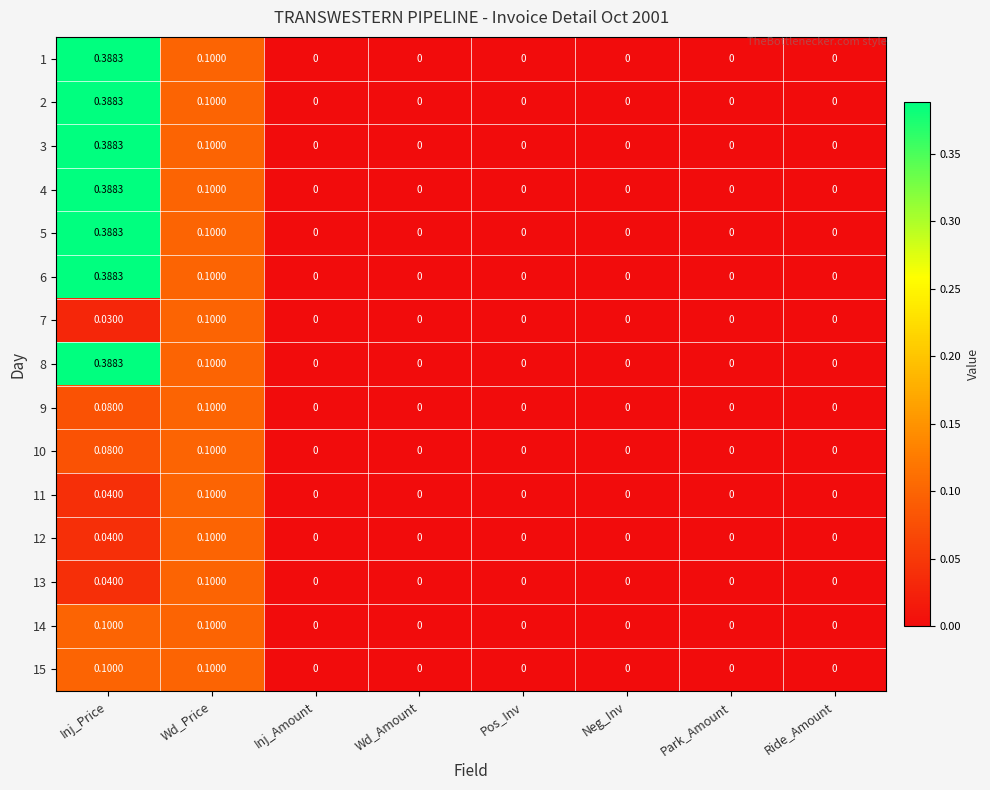

At which category is the sum across all series the highest?

Inj_Price